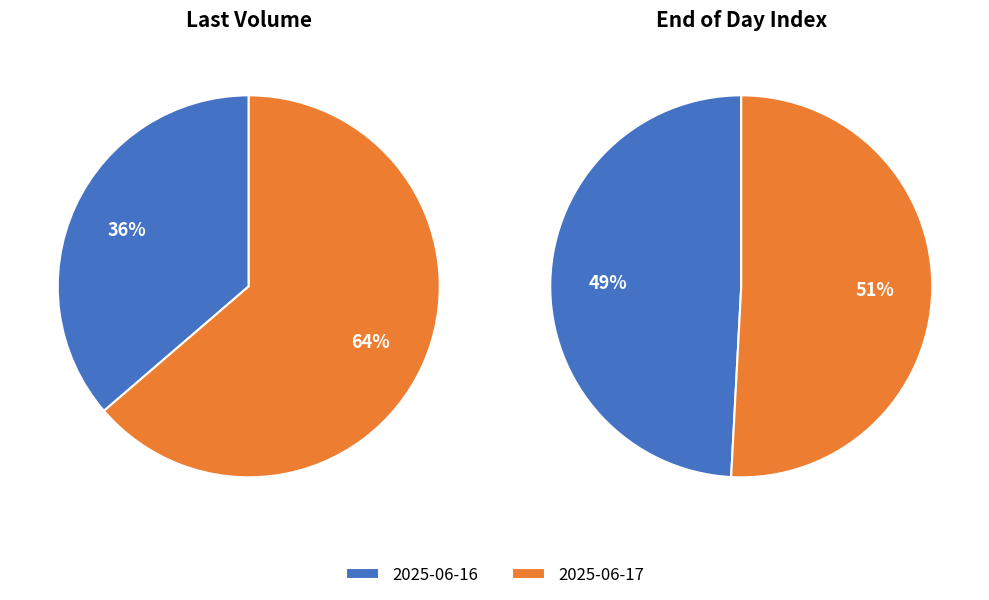

Between 2025-06-17 and 2025-06-16, which is larger?

2025-06-17